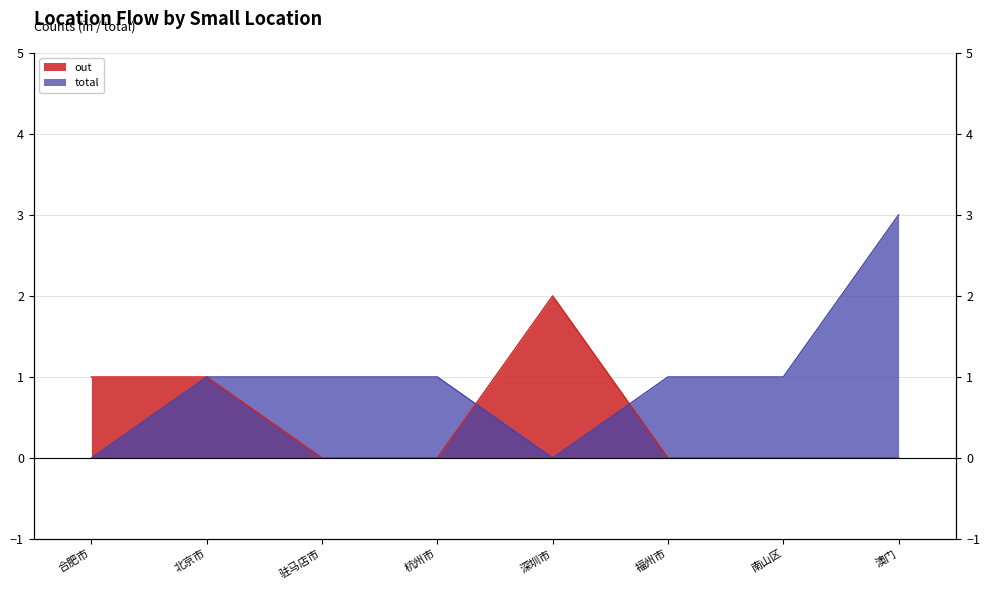

Rank the categories by out value from lowest to highest.

驻马店市, 杭州市, 福州市, 南山区, 澳门, 合肥市, 北京市, 深圳市